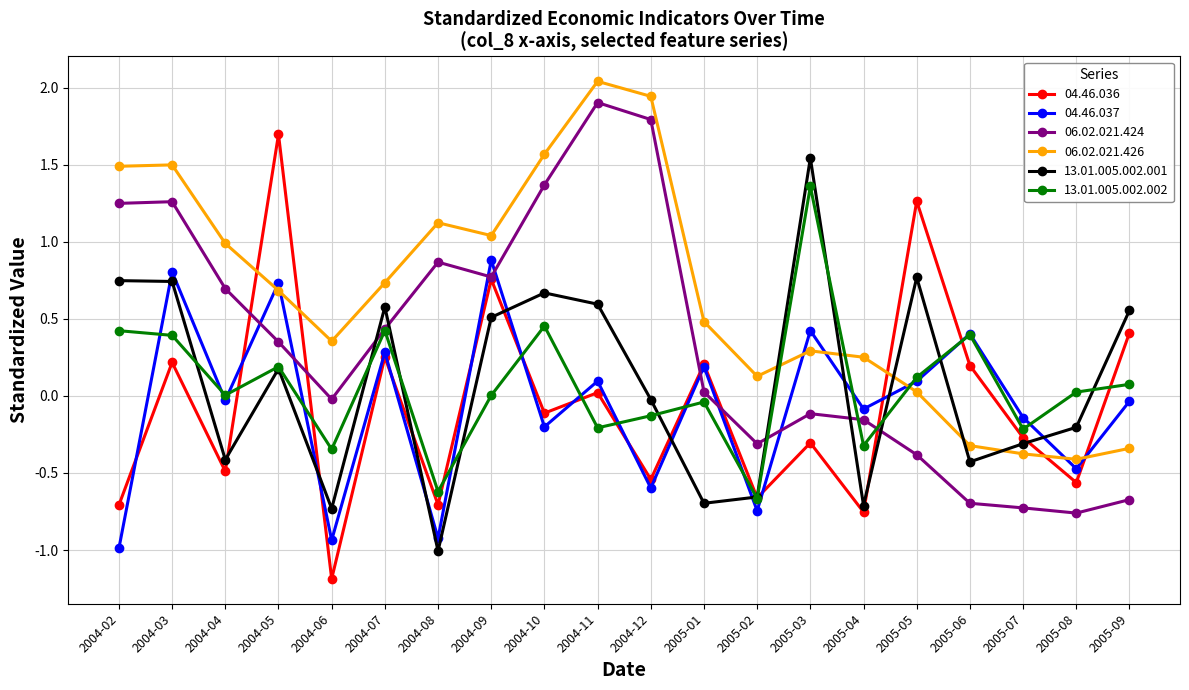

What is the label of the 10th point from the left?

2004-11